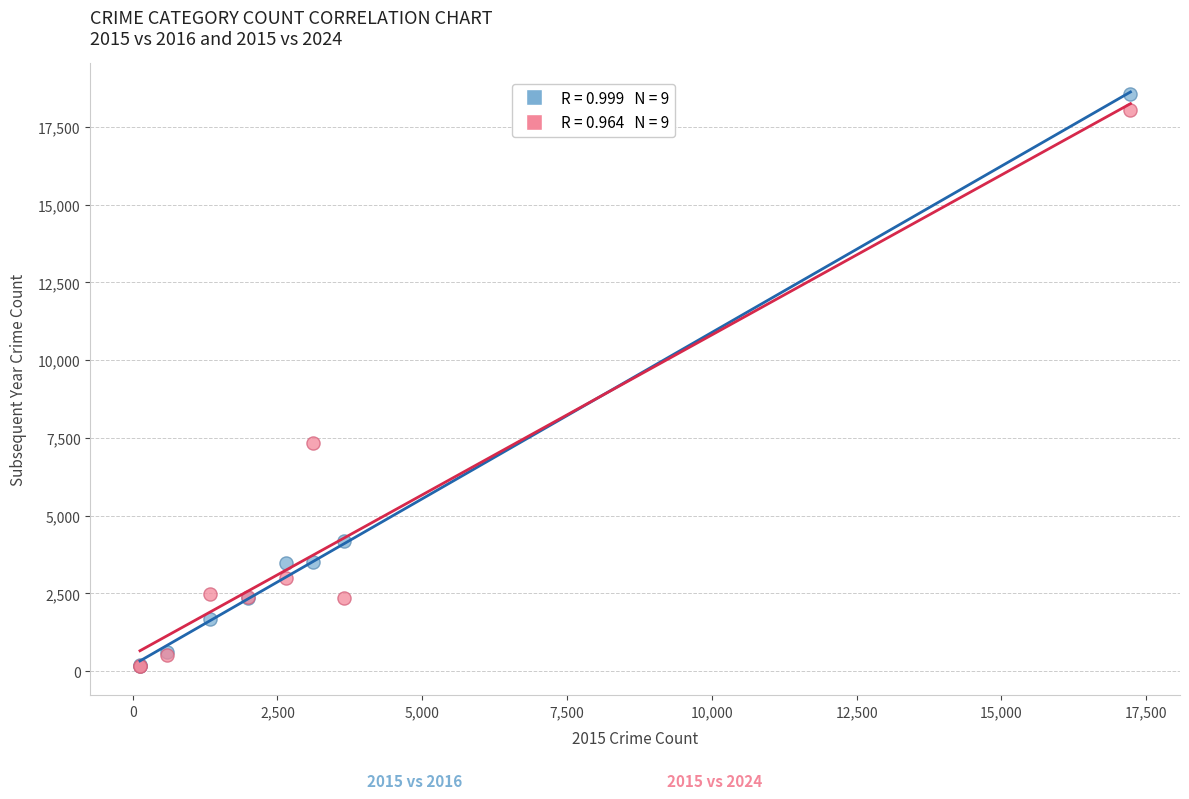

Across all series, what Y value is closest to 9348?

7326